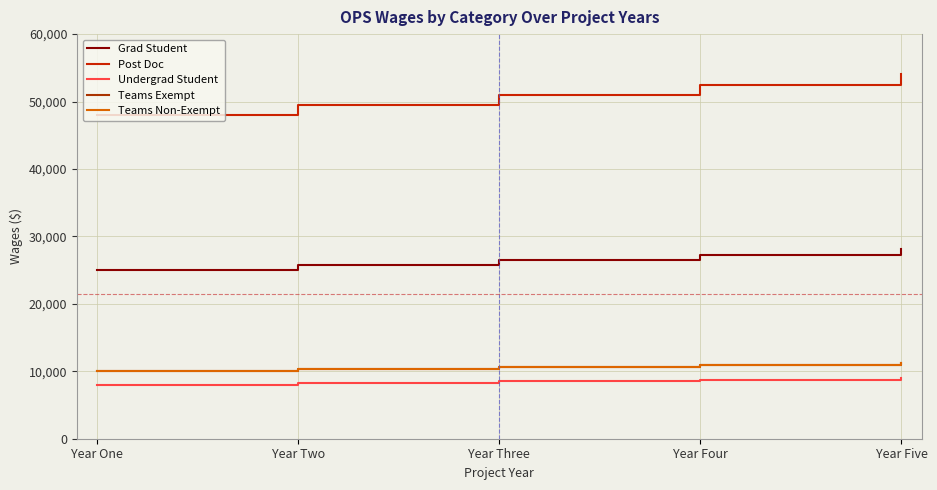

Is this an area chart (filled region under the line)?

No